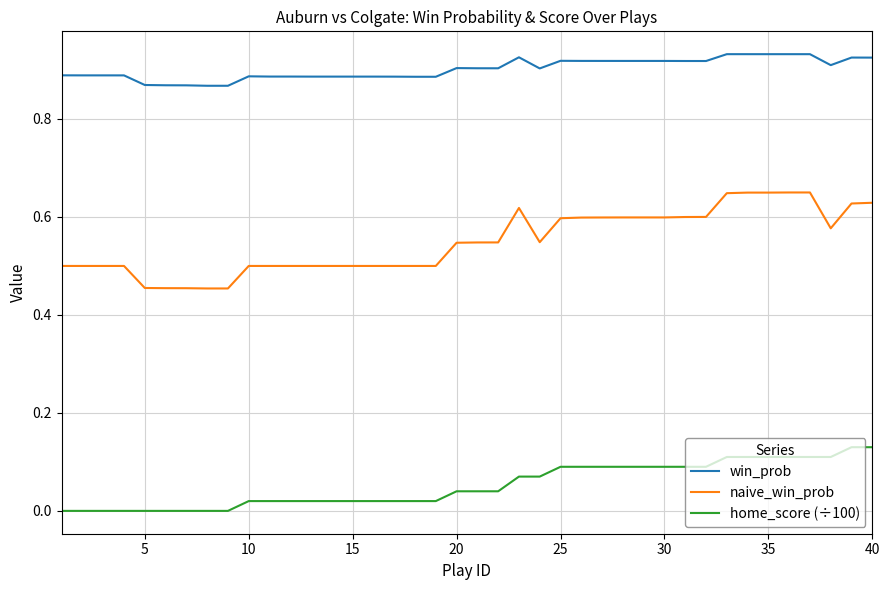

Rank the series by their average value, from lowest to highest.

home_score (÷100), naive_win_prob, win_prob